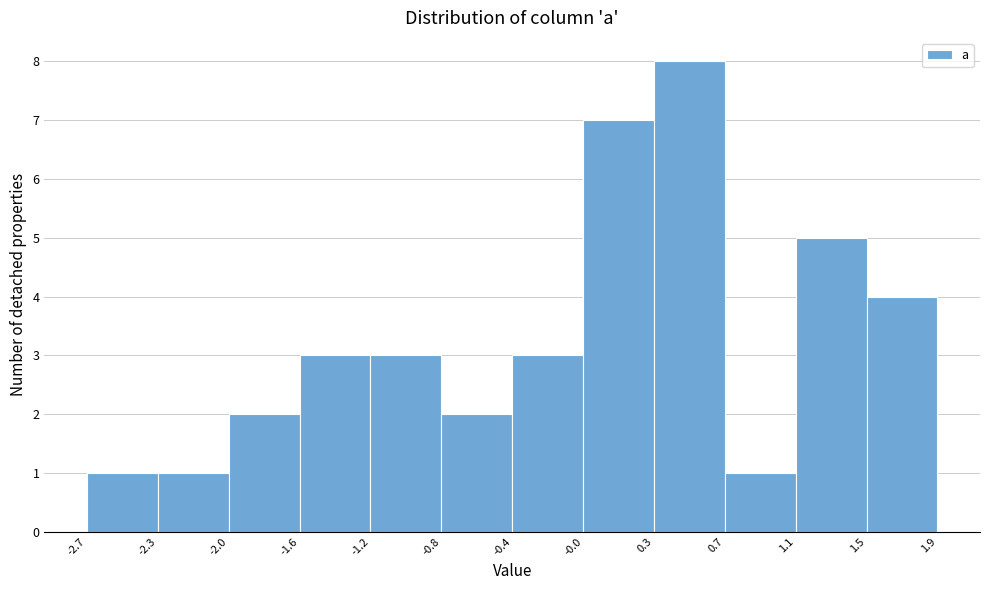

What is the height of the bar covering -0.4 to -0.0 on the x-axis? The values are not printed on the chart, so give them approximately, as read against the axis.

3